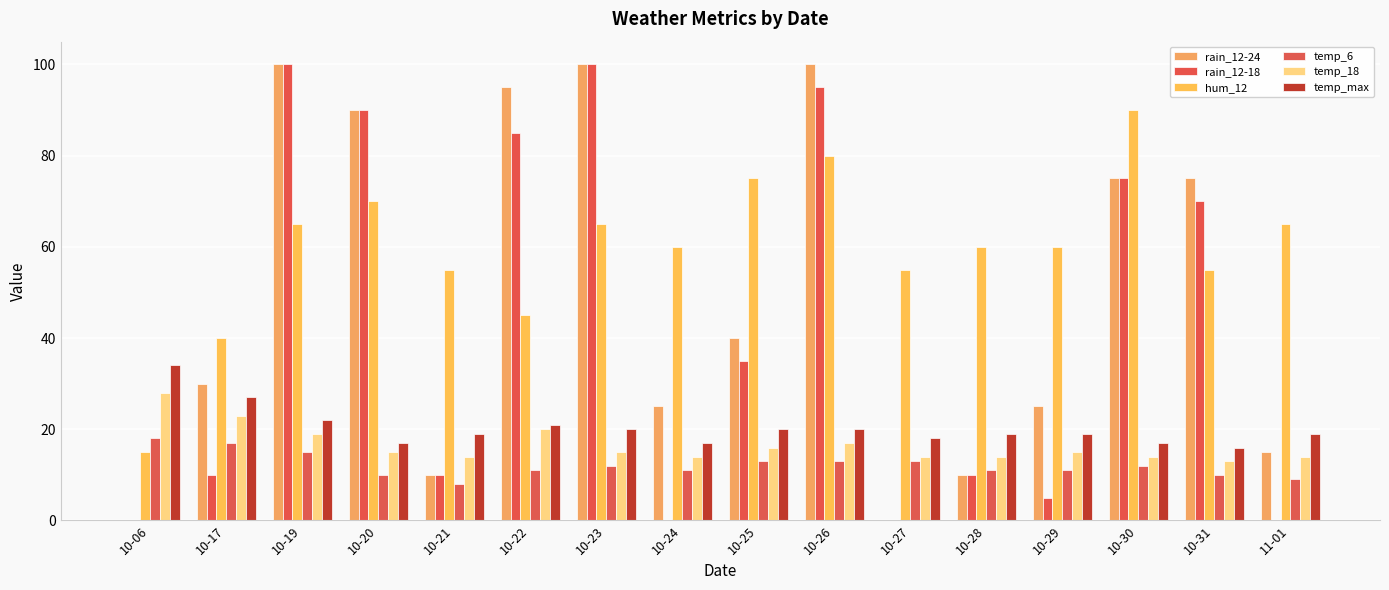

Reading left to right, what are all the values shown in this chart?

rain_12-24: 10-06=0	10-17=30	10-19=100	10-20=90	10-21=10	10-22=95	10-23=100	10-24=25	10-25=40	10-26=100	10-27=0	10-28=10	10-29=25	10-30=75	10-31=75	11-01=15
rain_12-18: 10-06=0	10-17=10	10-19=100	10-20=90	10-21=10	10-22=85	10-23=100	10-24=0	10-25=35	10-26=95	10-27=0	10-28=10	10-29=5	10-30=75	10-31=70	11-01=0
hum_12: 10-06=15	10-17=40	10-19=65	10-20=70	10-21=55	10-22=45	10-23=65	10-24=60	10-25=75	10-26=80	10-27=55	10-28=60	10-29=60	10-30=90	10-31=55	11-01=65
temp_6: 10-06=18	10-17=17	10-19=15	10-20=10	10-21=8	10-22=11	10-23=12	10-24=11	10-25=13	10-26=13	10-27=13	10-28=11	10-29=11	10-30=12	10-31=10	11-01=9
temp_18: 10-06=28	10-17=23	10-19=19	10-20=15	10-21=14	10-22=20	10-23=15	10-24=14	10-25=16	10-26=17	10-27=14	10-28=14	10-29=15	10-30=14	10-31=13	11-01=14
temp_max: 10-06=34	10-17=27	10-19=22	10-20=17	10-21=19	10-22=21	10-23=20	10-24=17	10-25=20	10-26=20	10-27=18	10-28=19	10-29=19	10-30=17	10-31=16	11-01=19